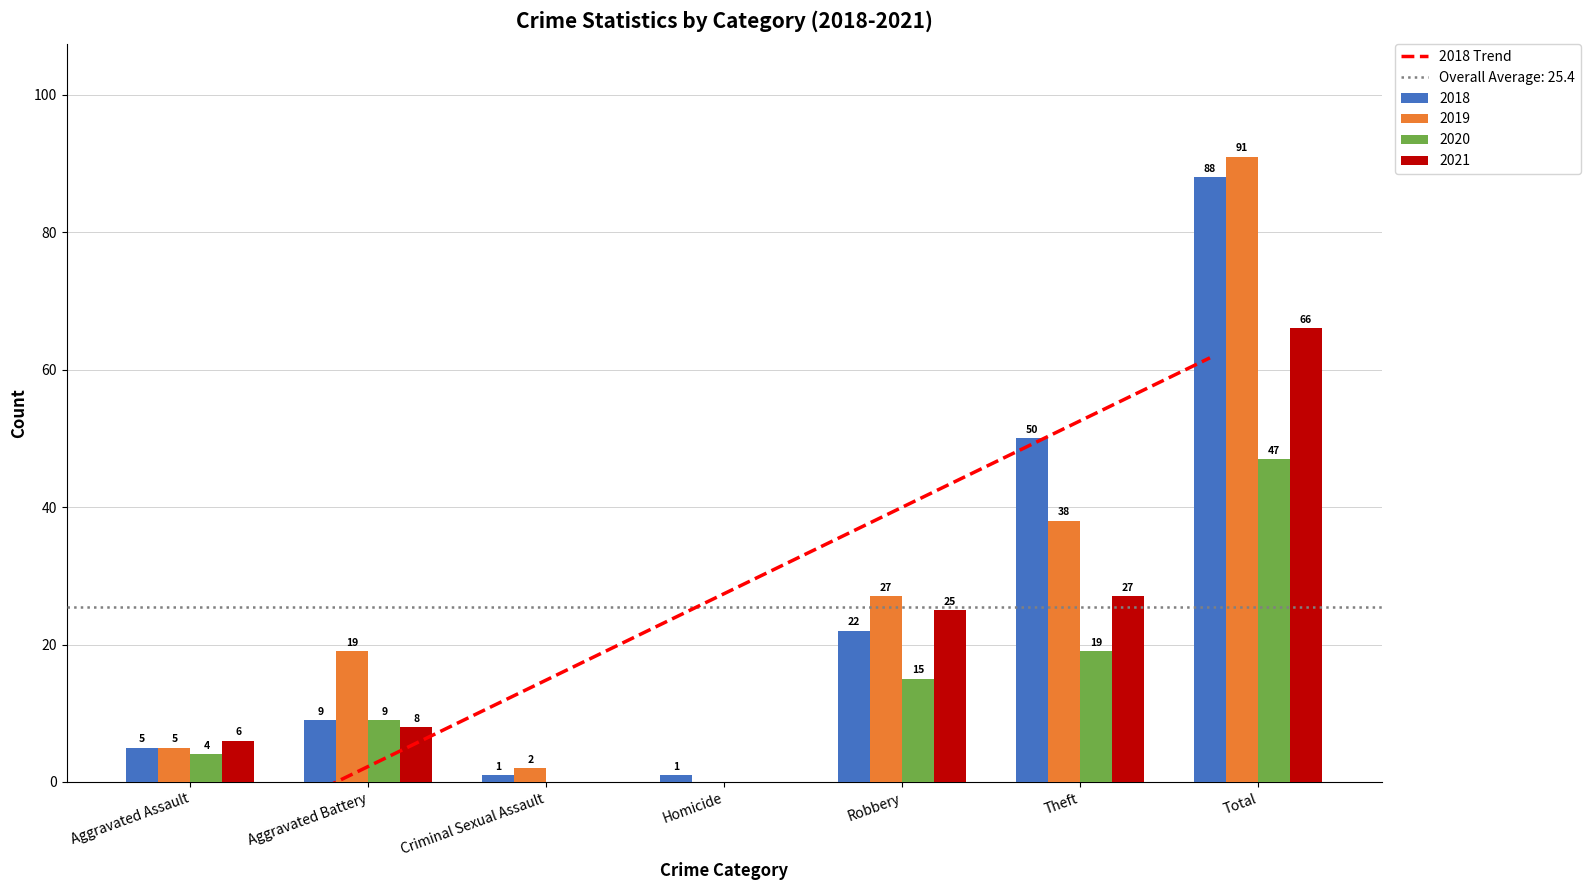

What is the difference between the highest and lowest values at Total?

44